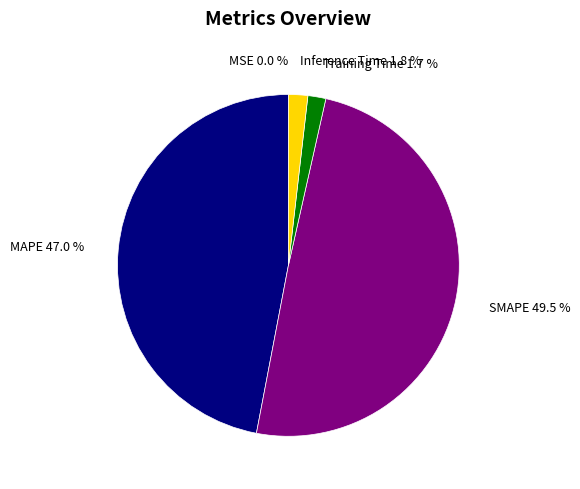

Is there any slice that represents more than half of the pie?

No